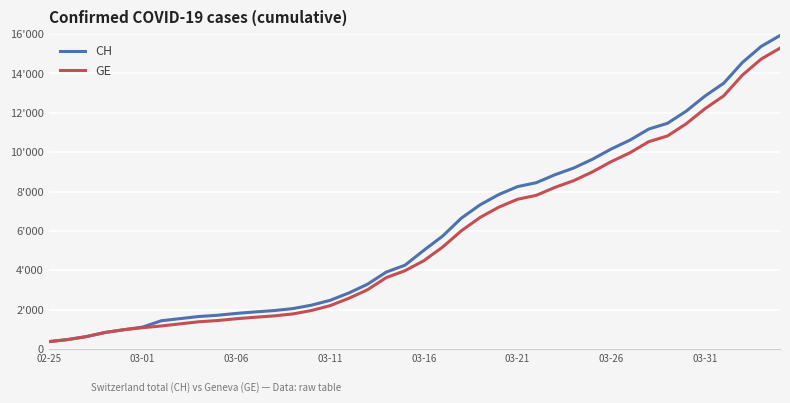

What are all the series names shown in the legend?

CH, GE